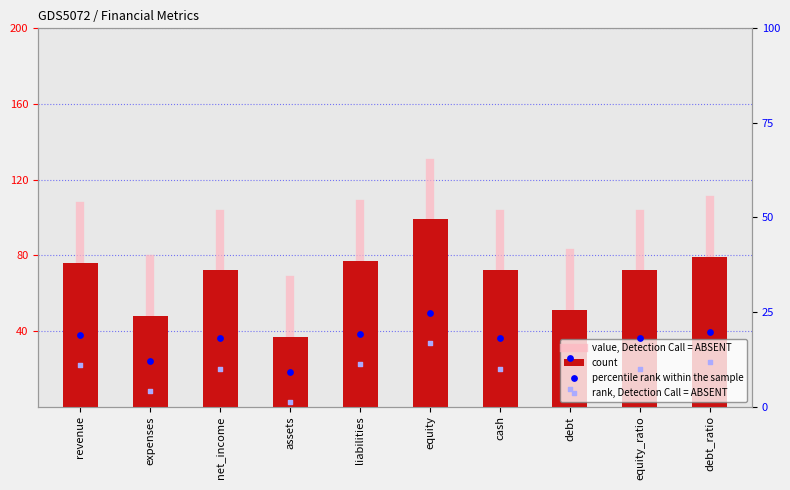

Which has a higher value, debt or net_income?

net_income